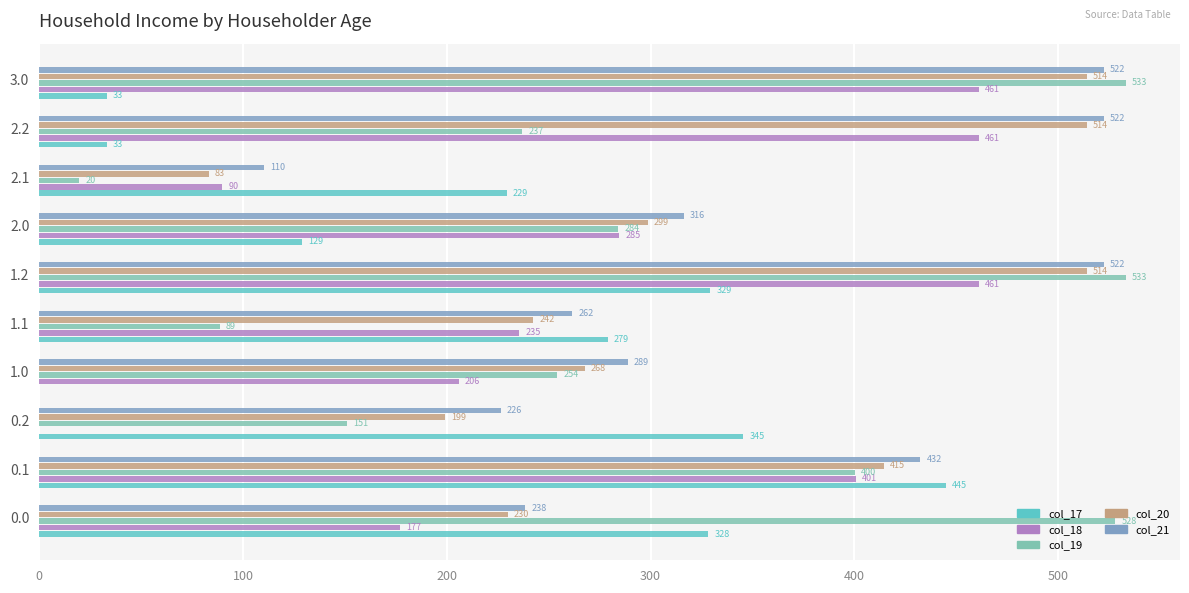

What are all the series names shown in the legend?

col_17, col_18, col_19, col_20, col_21